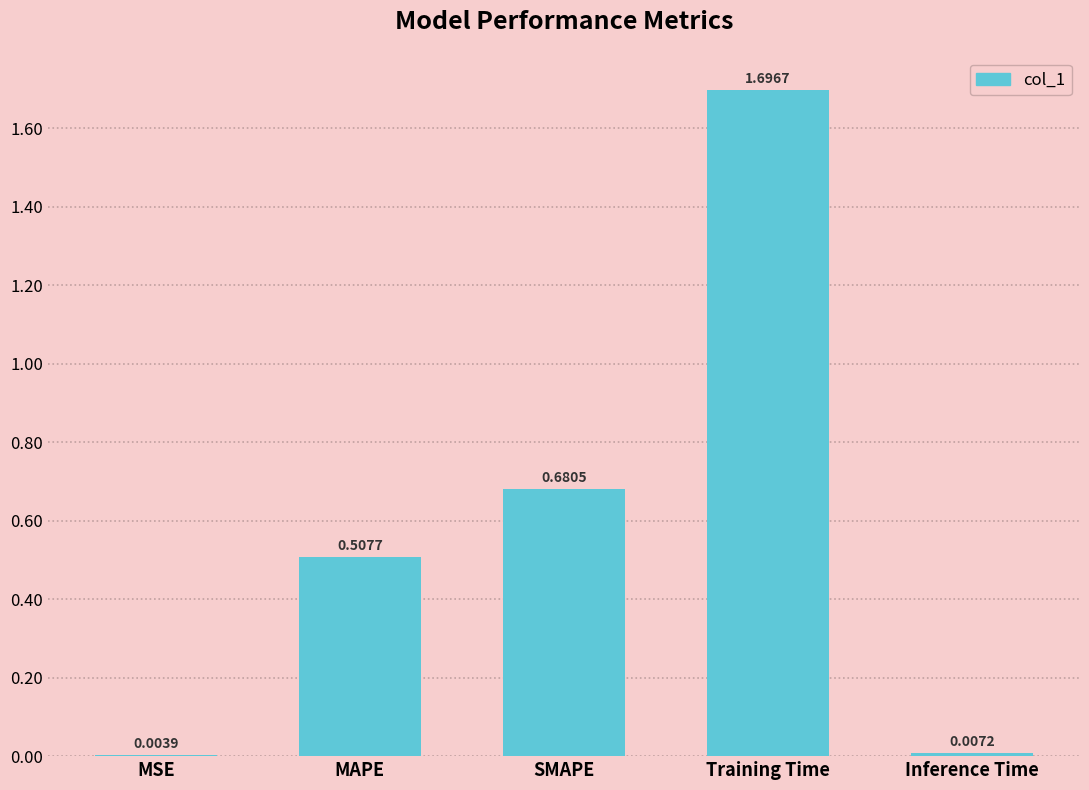

The value at Training Time is 1.0. True or false?

False